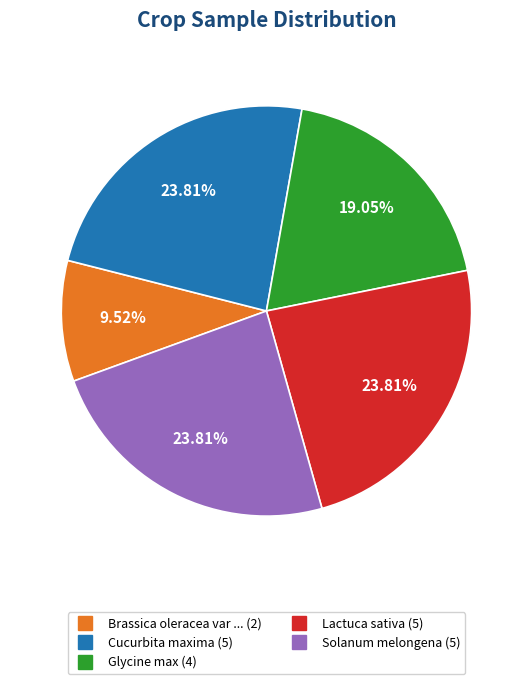

To the nearest percent, what is the difference between the largest and smallest slice percentages?

14%